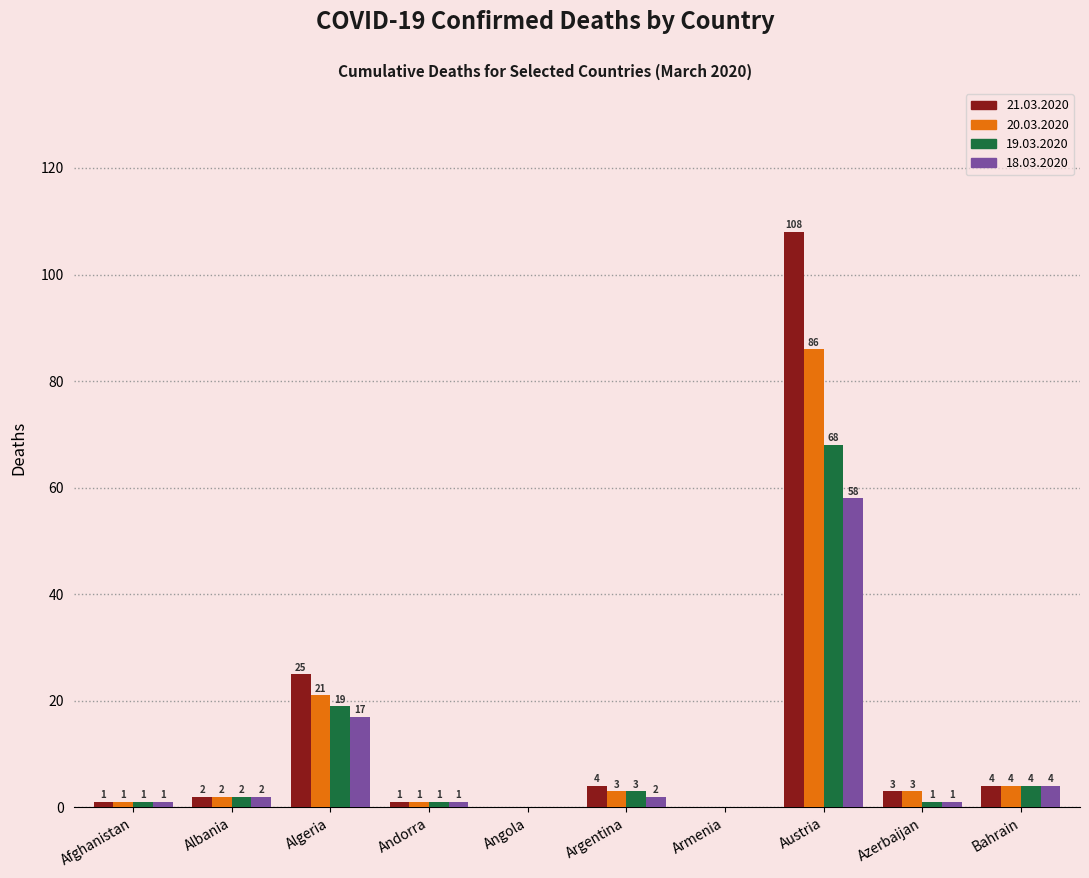

What is the highest value of the 18.03.2020 series?

58